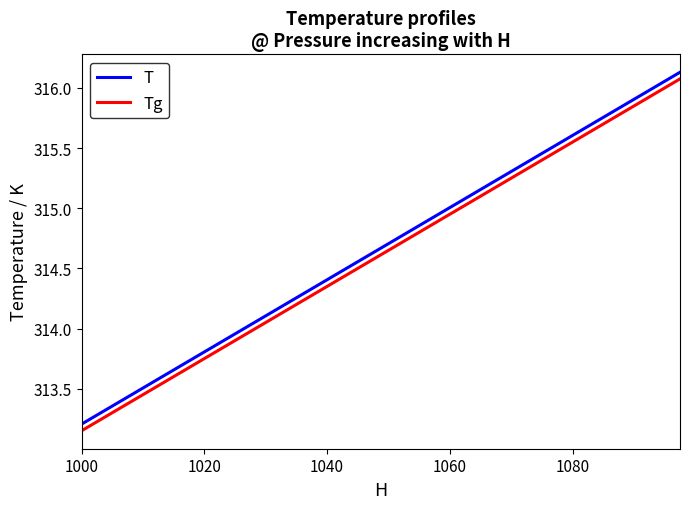

What is the difference between the maximum and minimum values in the T series?

2.9